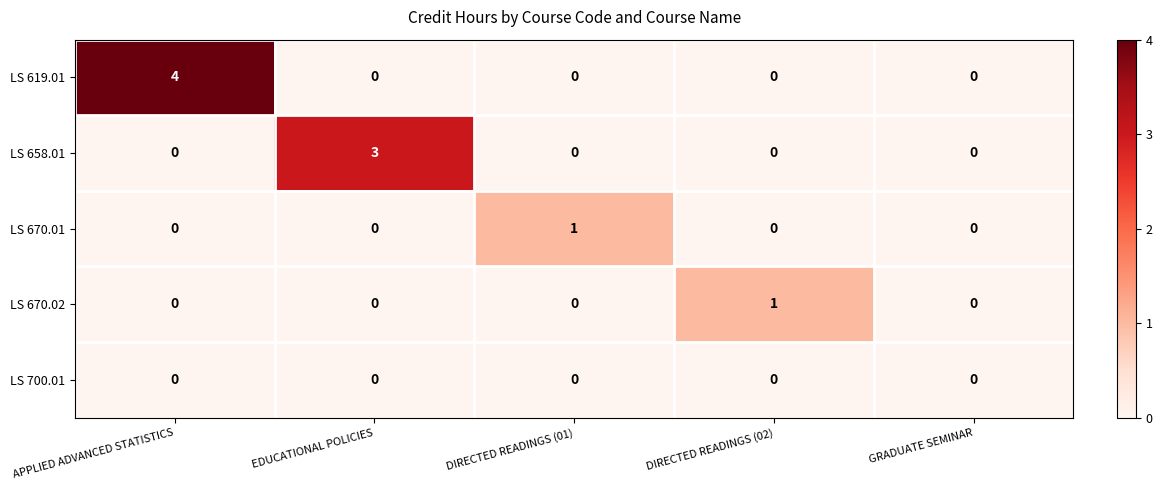

What is the difference between the highest and lowest values at EDUCATIONAL POLICIES?

3